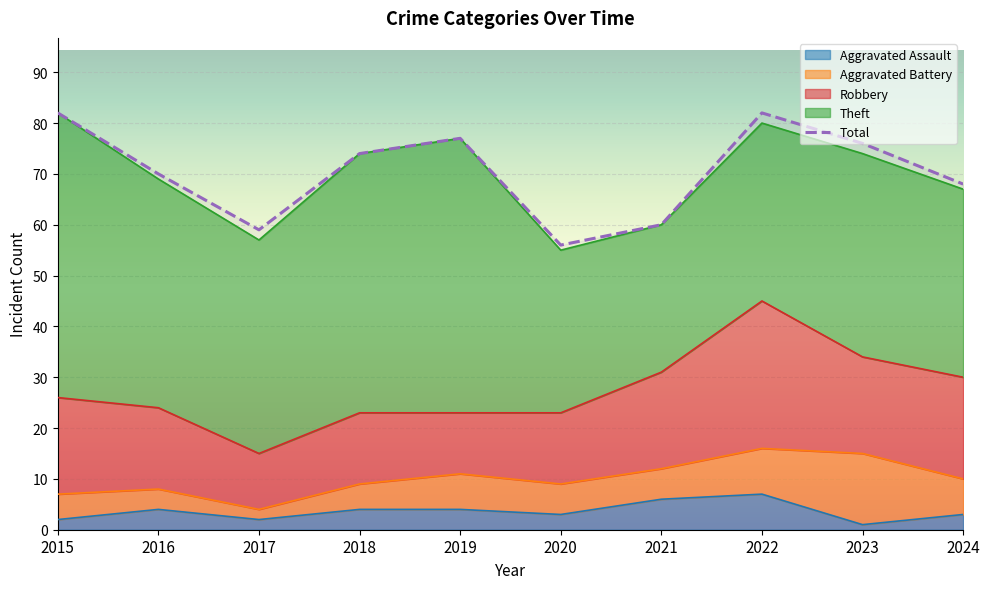

What are all the series names shown in the legend?

Robbery, Theft, Aggravated Assault, Aggravated Battery, Total